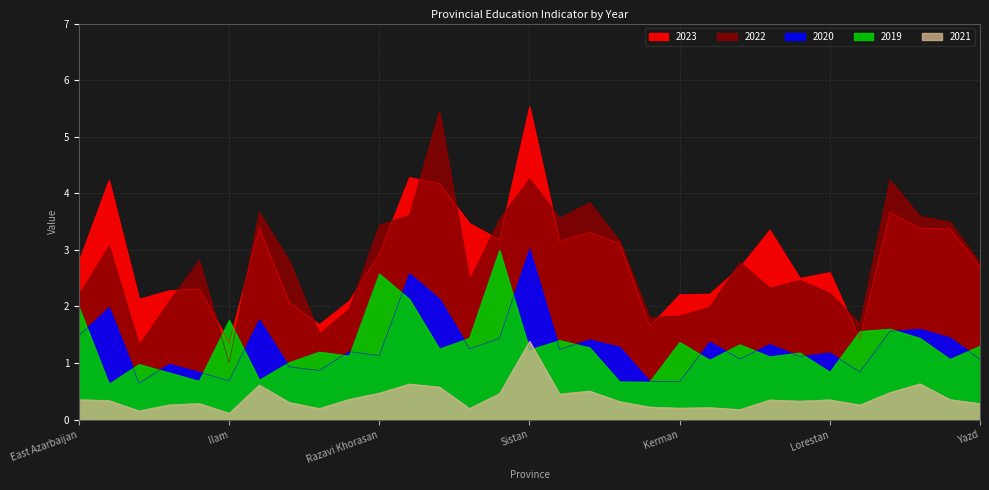

What position from the left is Fars?

17